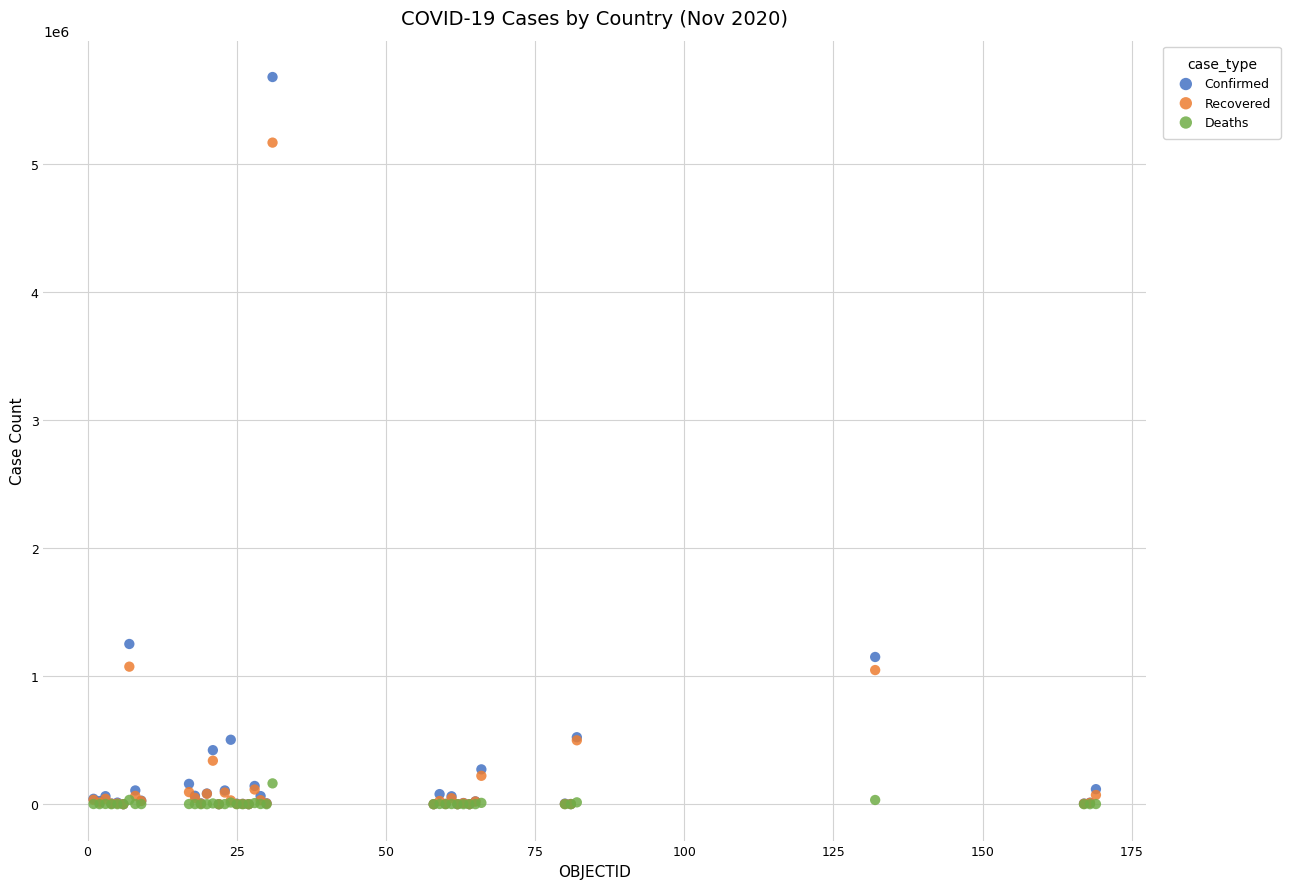

Across all series, what Y value is closest to 2837516?

1250499